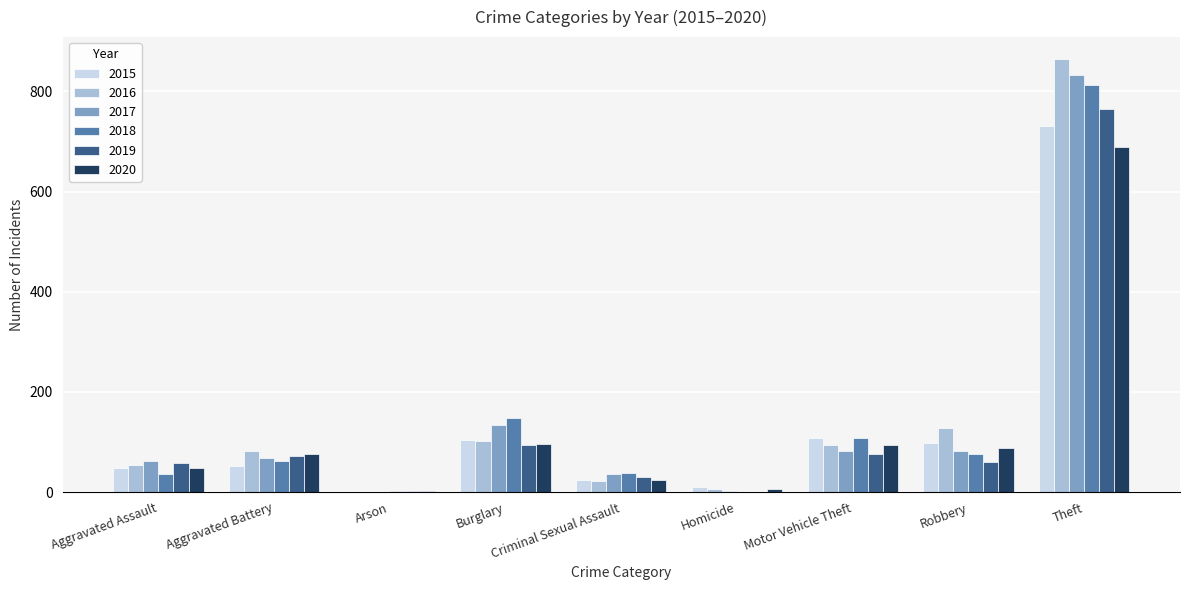

Between Burglary and Motor Vehicle Theft, which series saw the biggest shift?

2017